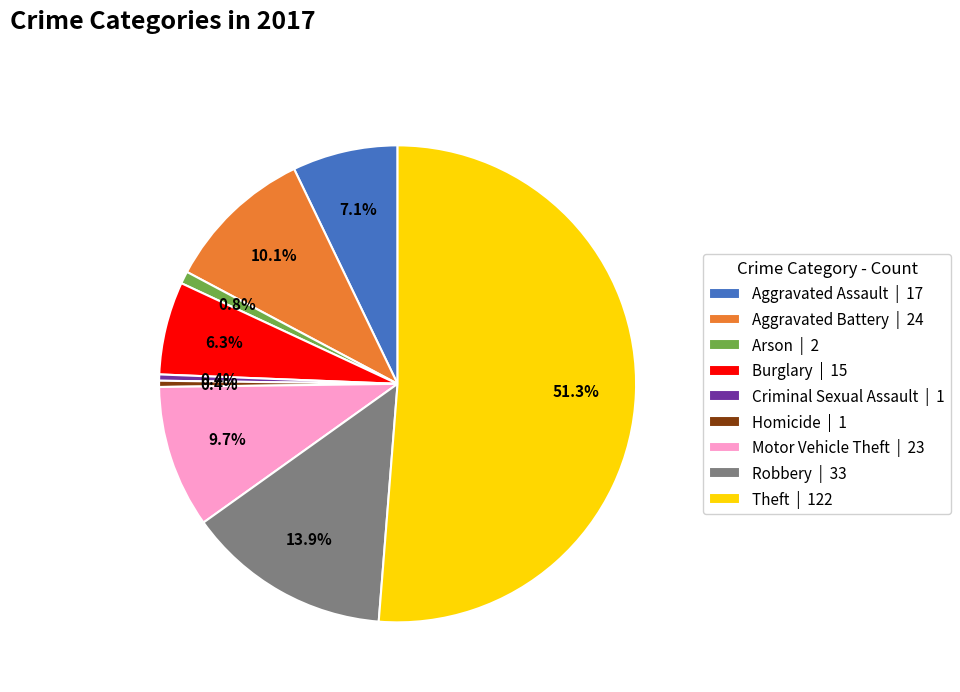

Is it true that Theft is 51% of the pie?

True